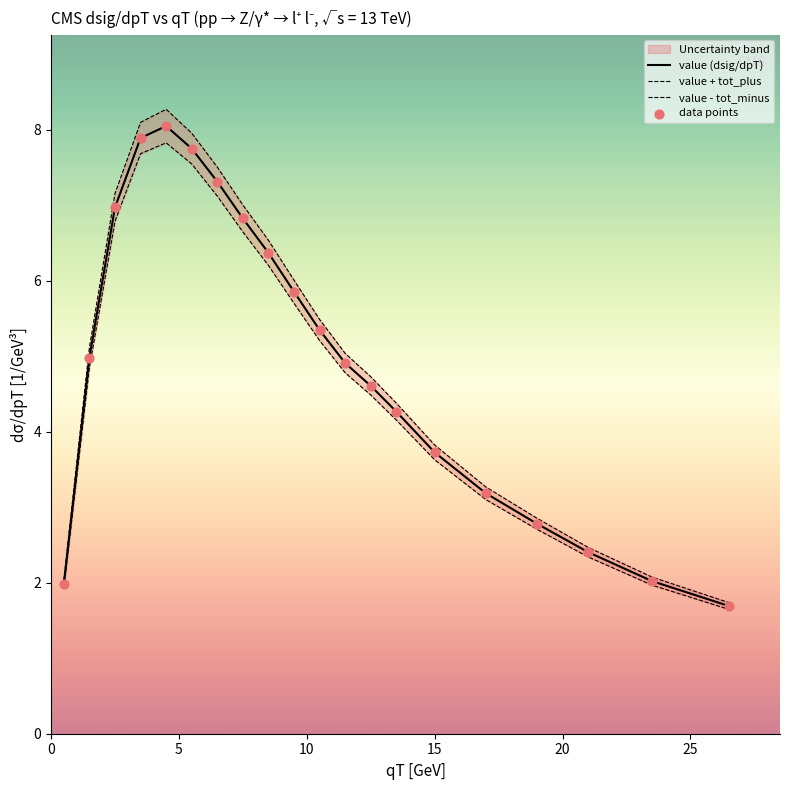

Which series reaches the maximum Y coordinate?

value + tot_plus